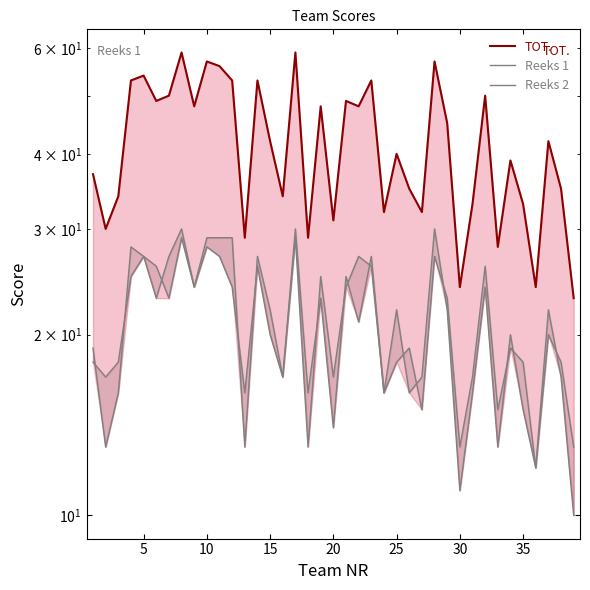

Does the chart have visible grid lines?

No